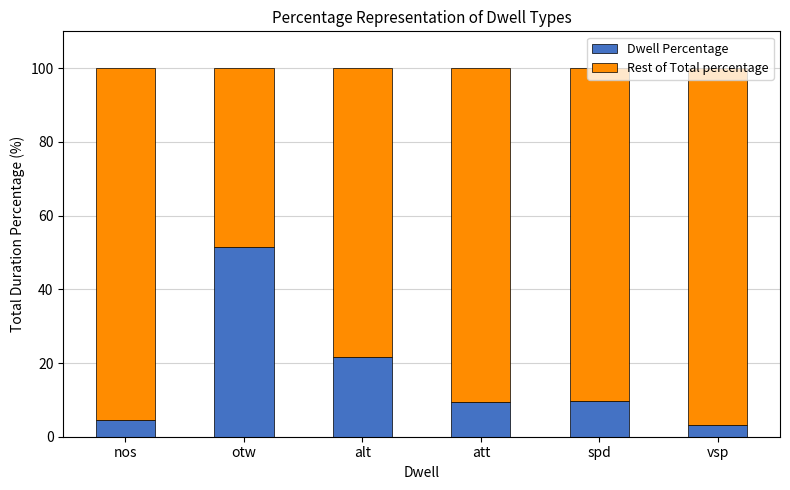

Where does the Dwell Percentage series first go above 9?

otw